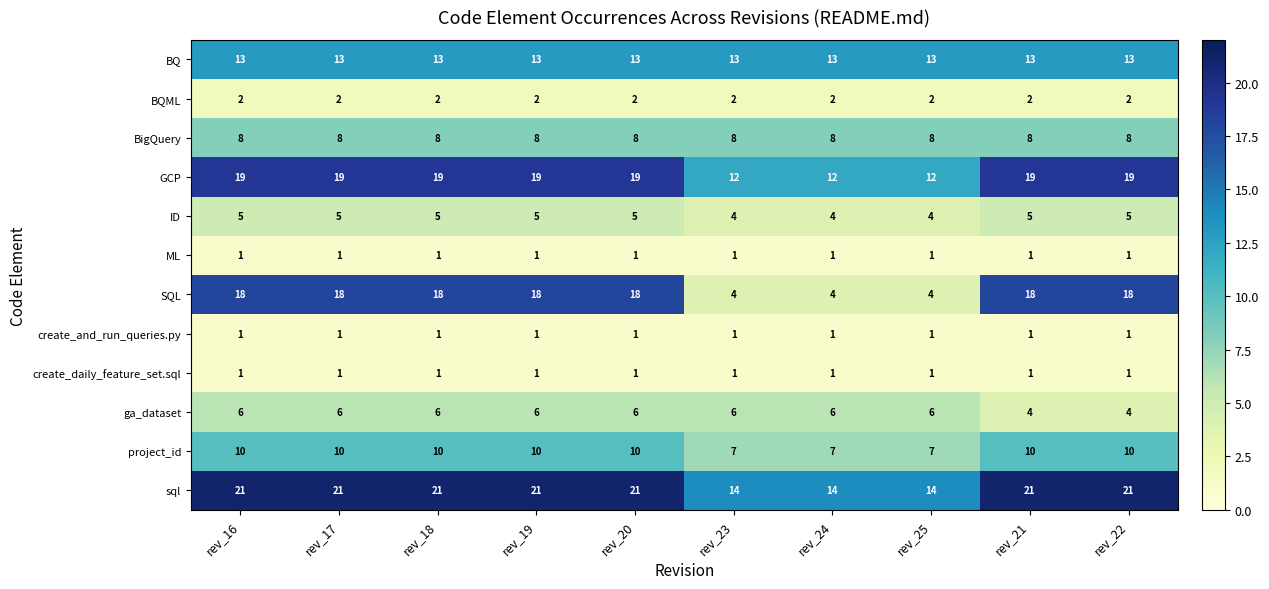

Which series changed the most between rev_19 and rev_22?

ga_dataset